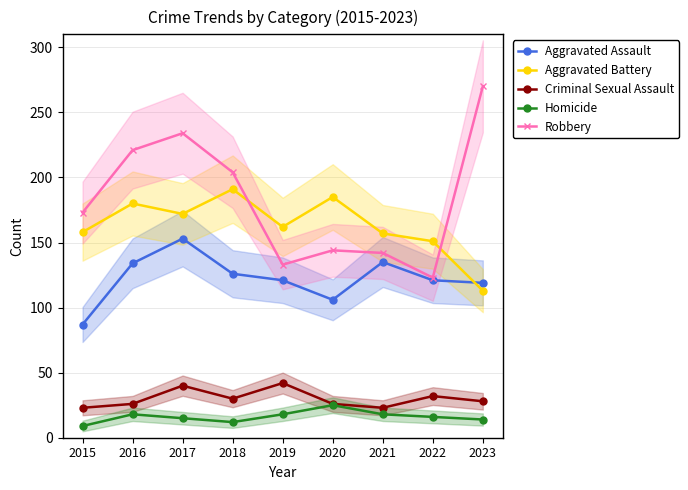

Reading right to left, what are all the values shown in this chart?

Aggravated Assault: 2023=119	2022=121	2021=135	2020=106	2019=121	2018=126	2017=153	2016=134	2015=87
Aggravated Battery: 2023=113	2022=151	2021=157	2020=185	2019=162	2018=191	2017=172	2016=180	2015=158
Criminal Sexual Assault: 2023=28	2022=32	2021=23	2020=26	2019=42	2018=30	2017=40	2016=26	2015=23
Homicide: 2023=14	2022=16	2021=18	2020=25	2019=18	2018=12	2017=15	2016=18	2015=9
Robbery: 2023=270	2022=123	2021=142	2020=144	2019=133	2018=204	2017=234	2016=221	2015=173